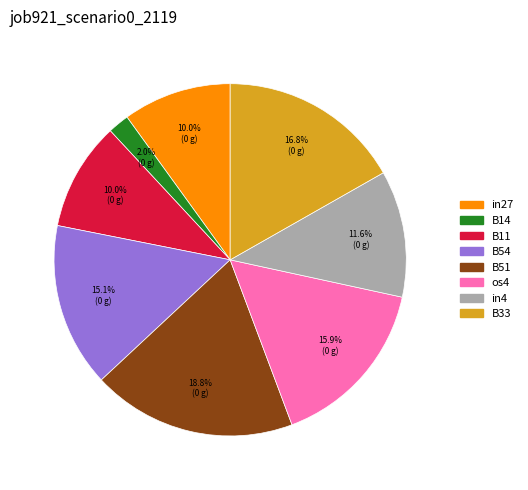

Which slice is the largest?

B51